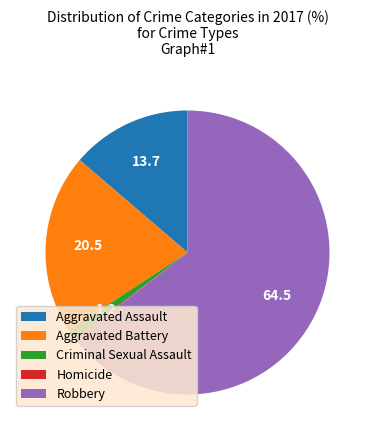

Approximately how many times larger is the value at Criminal Sexual Assault compared to Aggravated Battery?

0.1